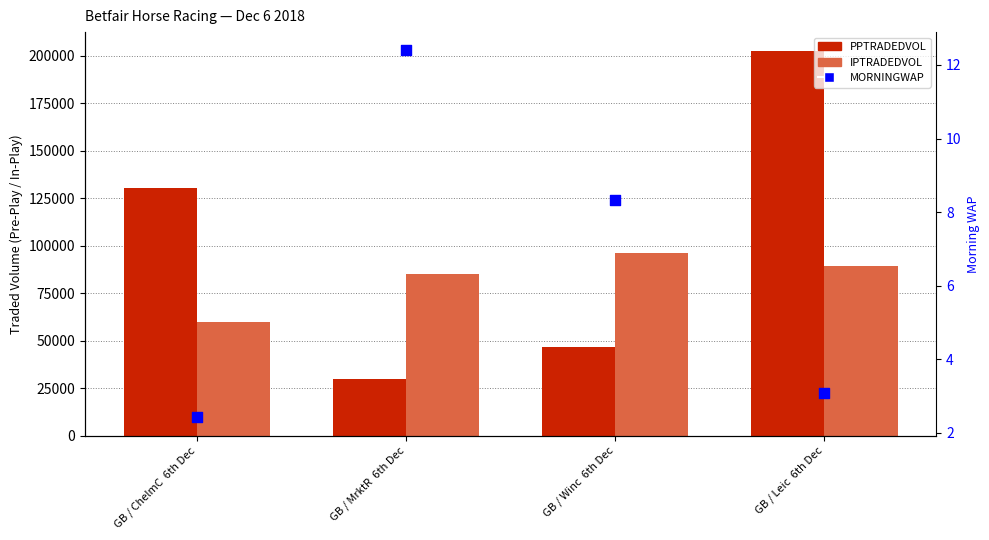

Which series has the largest total across all categories?

PPTRADEDVOL